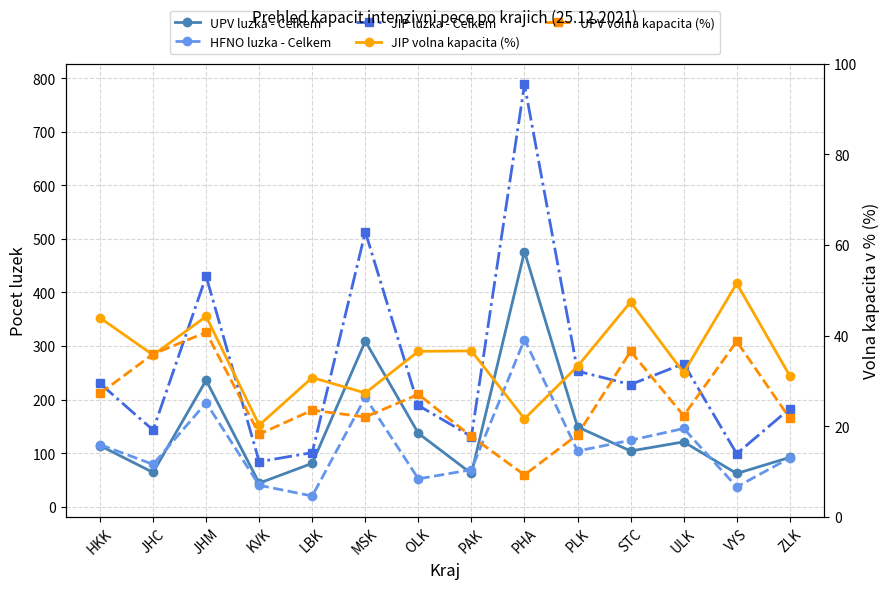

True or false: UPV volna kapacita (%) has a value of 18.2 at KVK.

True